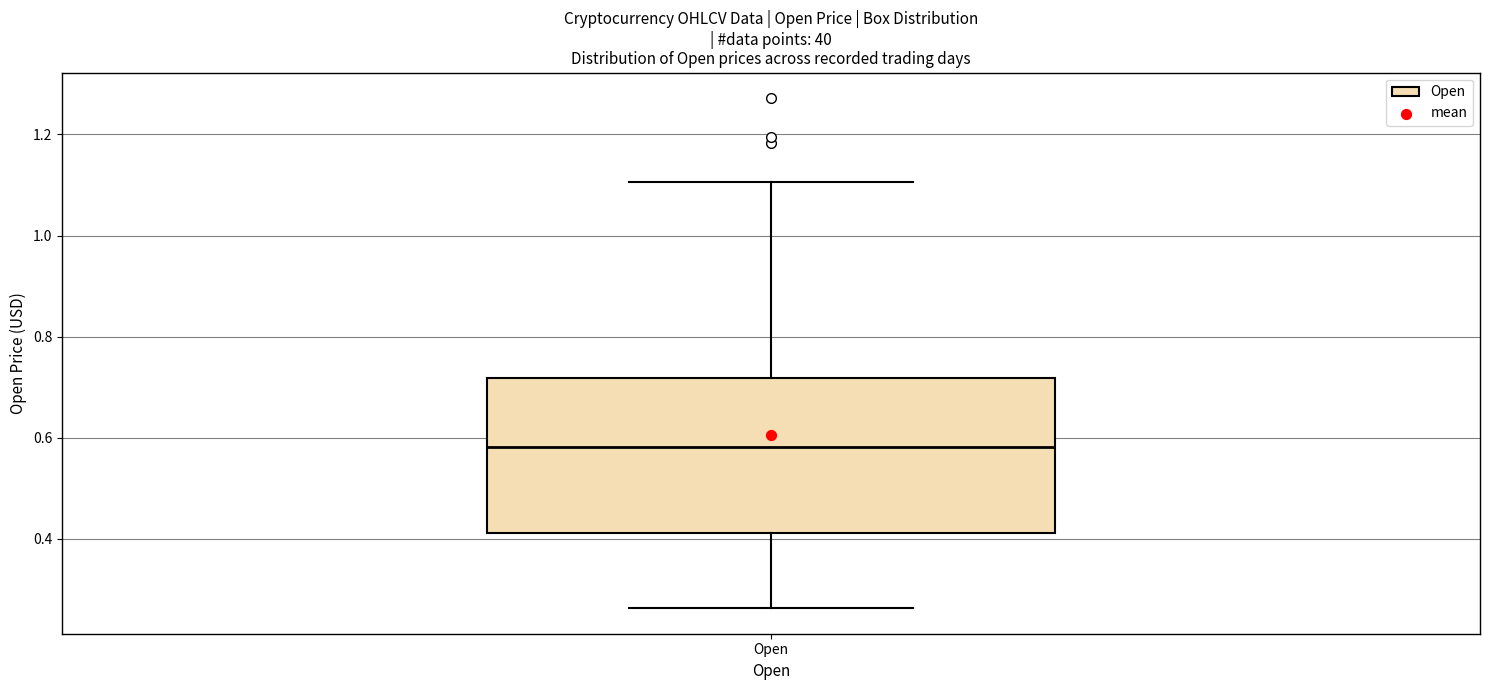

Transcribe this box plot: give where the median line is, the range the box spans, and where the two whiskers end, as read against the y-axis. The values are not printed on the chart, so give them approximately, as read against the axis.

median 0.58, box 0.42 to 0.72, whiskers 0.26 to 1.10